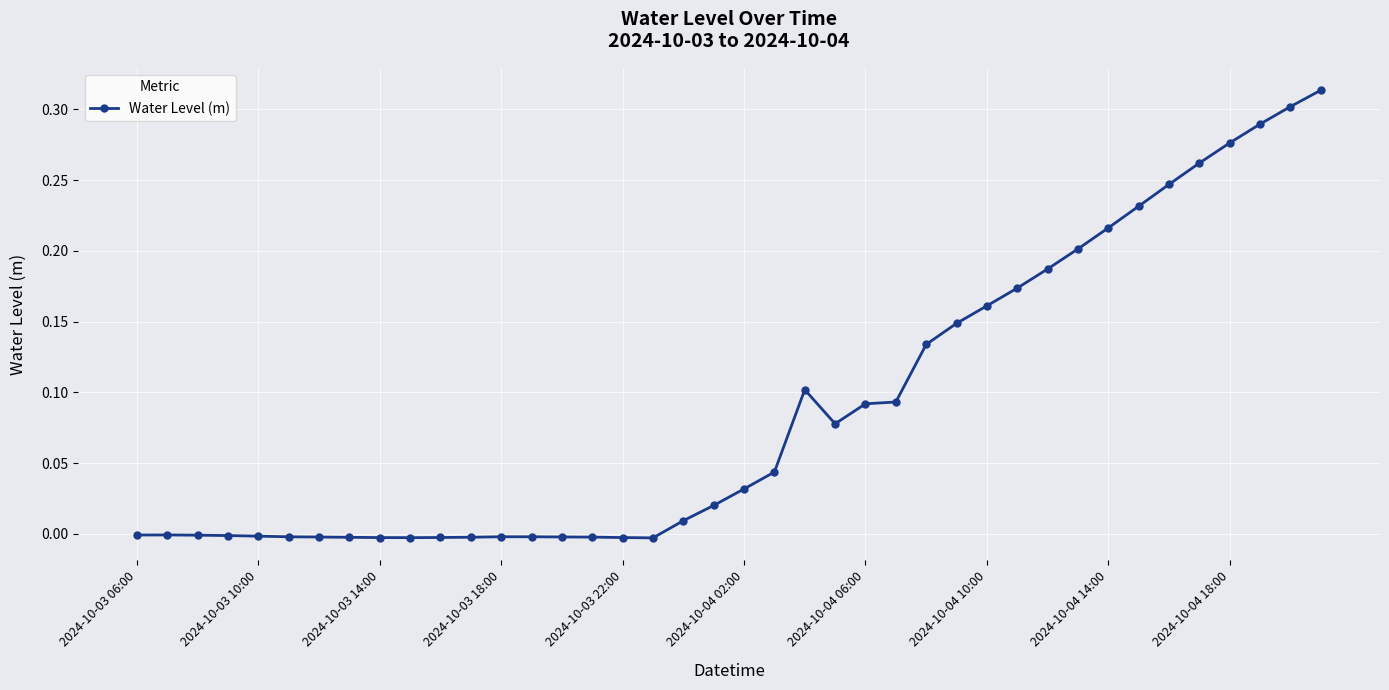

True or false: there are more than 2 points higher than both neighbors.

True